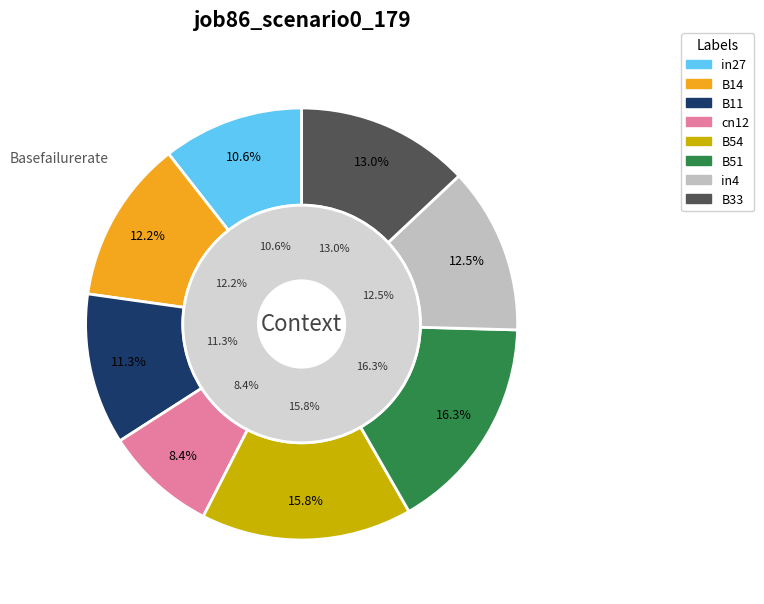

Which slice is the largest?

B51